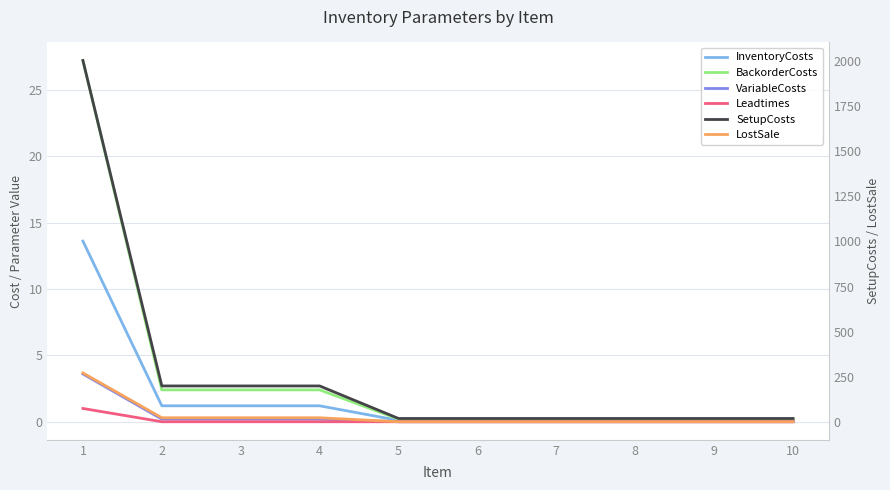

Does the chart display data point markers on the line(s)?

No